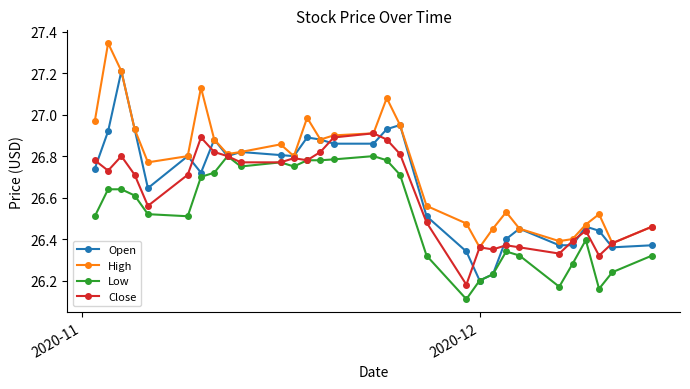

Count the Low values in the range 26 to 27.

30